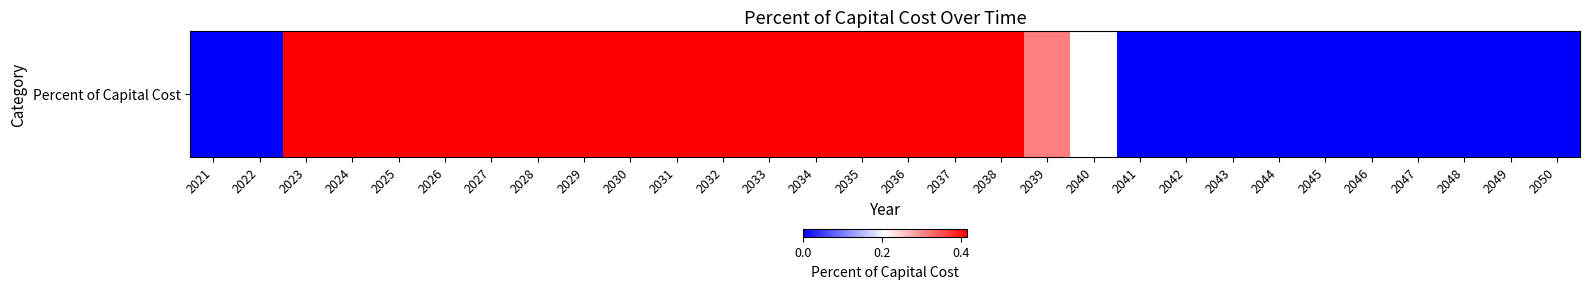

Reading left to right, what are all the values shown in this chart?

2021=0.0	2022=0.0	2023=0.4	2024=0.4	2025=0.4	2026=0.4	2027=0.4	2028=0.4	2029=0.4	2030=0.4	2031=0.4	2032=0.4	2033=0.4	2034=0.4	2035=0.4	2036=0.4	2037=0.4	2038=0.4	2039=0.3	2040=0.2	2041=0.0	2042=0.0	2043=0.0	2044=0.0	2045=0.0	2046=0.0	2047=0.0	2048=0.0	2049=0.0	2050=0.0